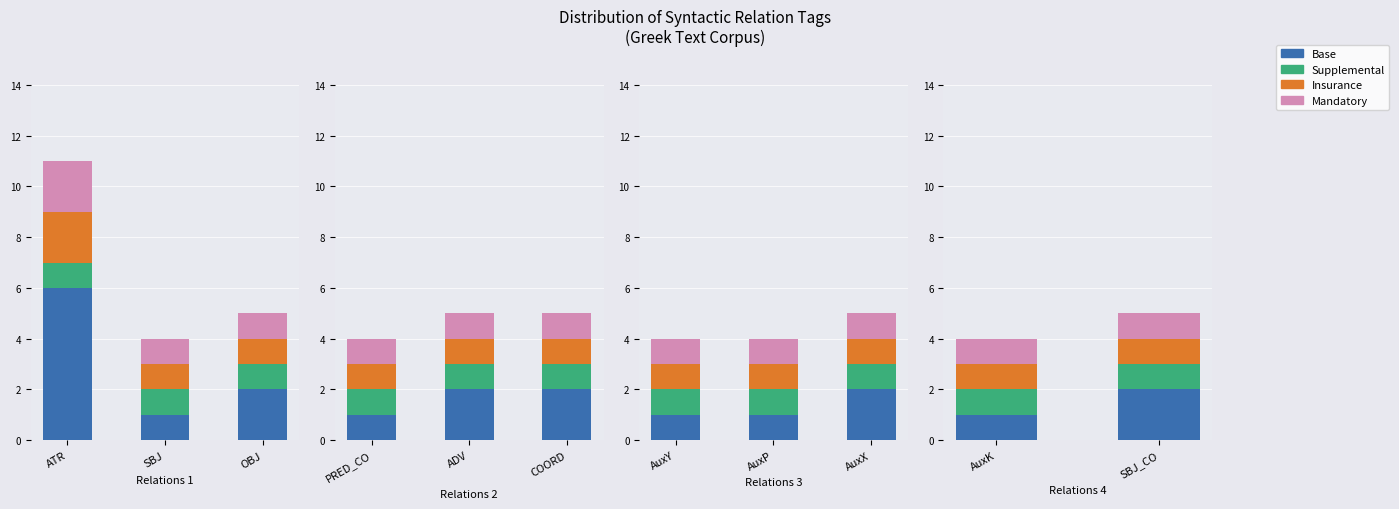

What is the value of the Base bar at the 1st from the left?

6